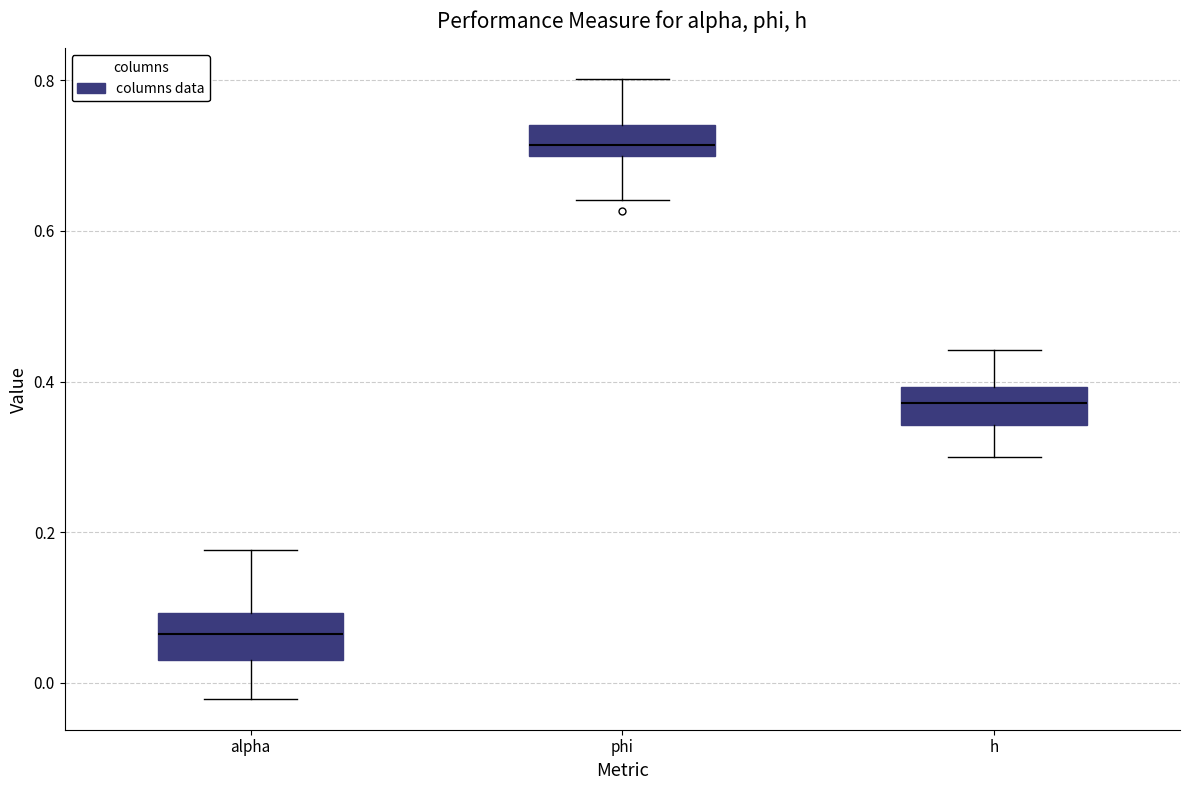

Where does the lower whisker of the box for phi end on the y-axis? The values are not printed on the chart, so give them approximately, as read against the axis.

0.64